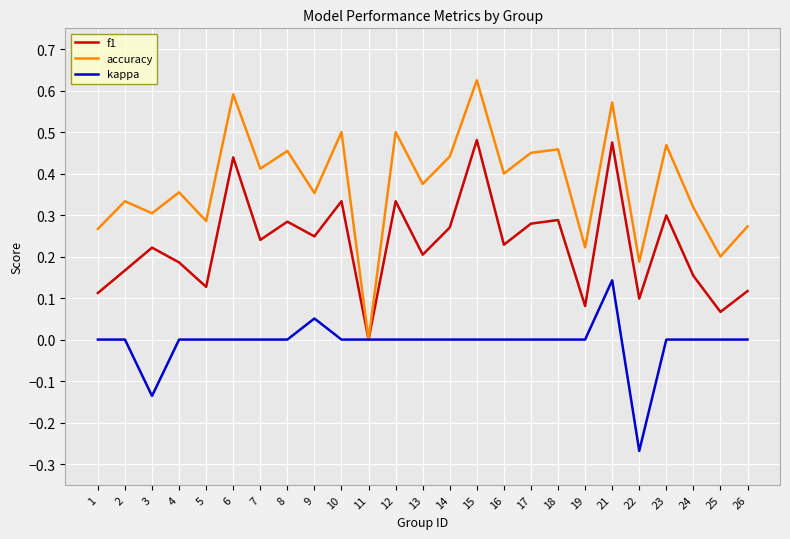

Does the chart display data point markers on the line(s)?

No